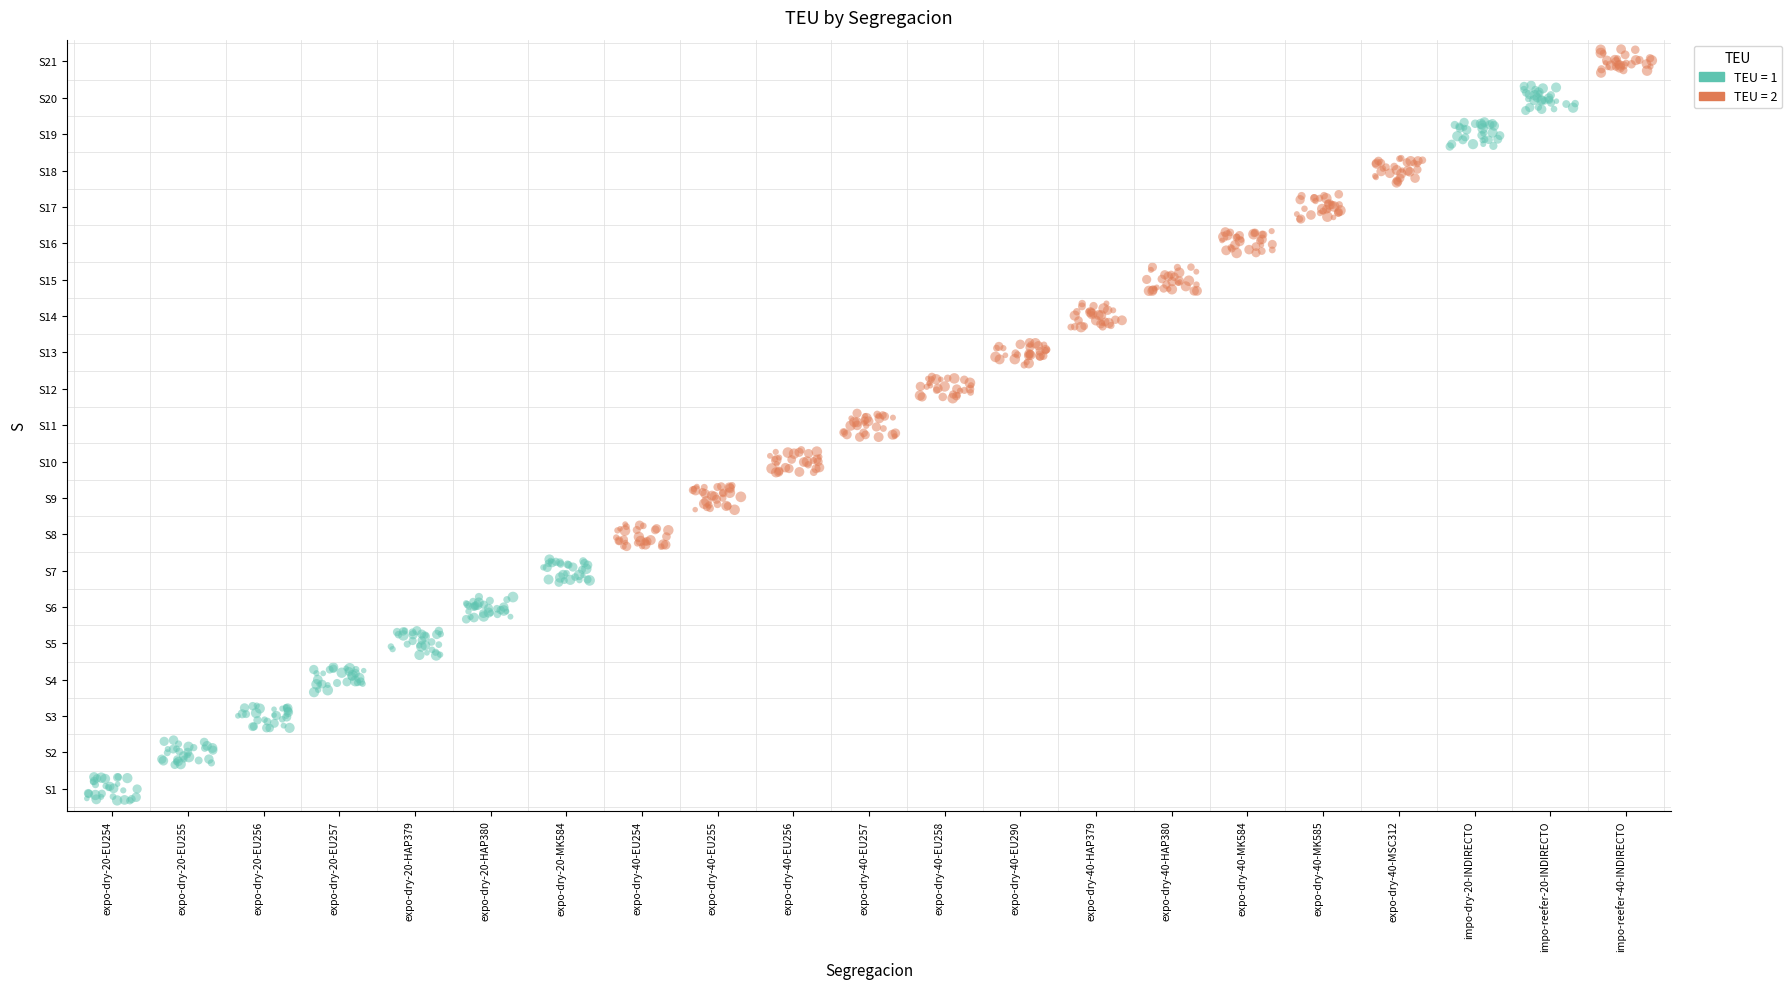

What is the minimum value for TEU=2?

6.7